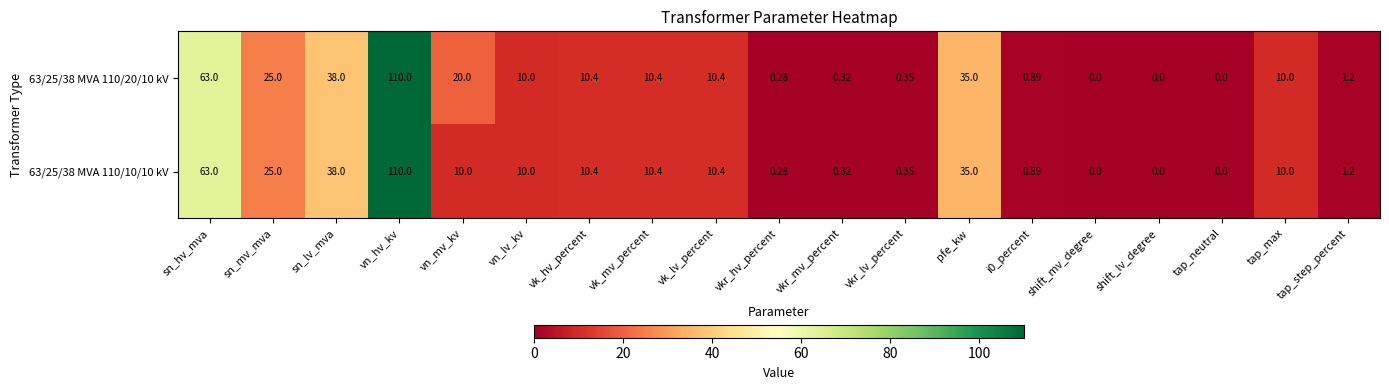

At which category is the sum across all series the highest?

vn_hv_kv